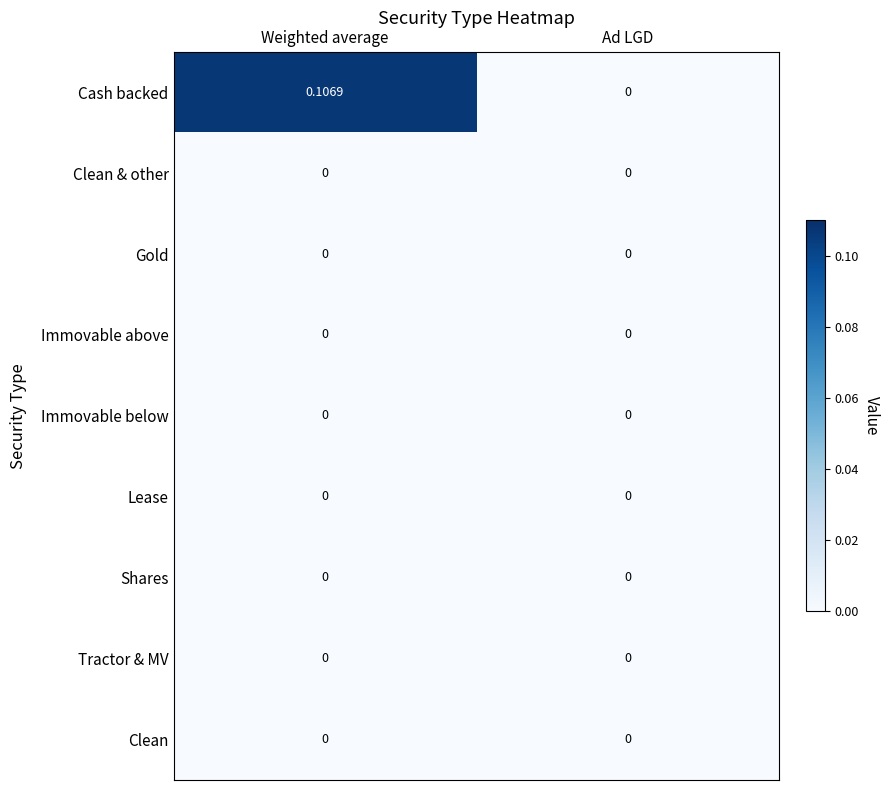

Between Weighted average and Ad LGD, which series saw the biggest shift?

Cash backed